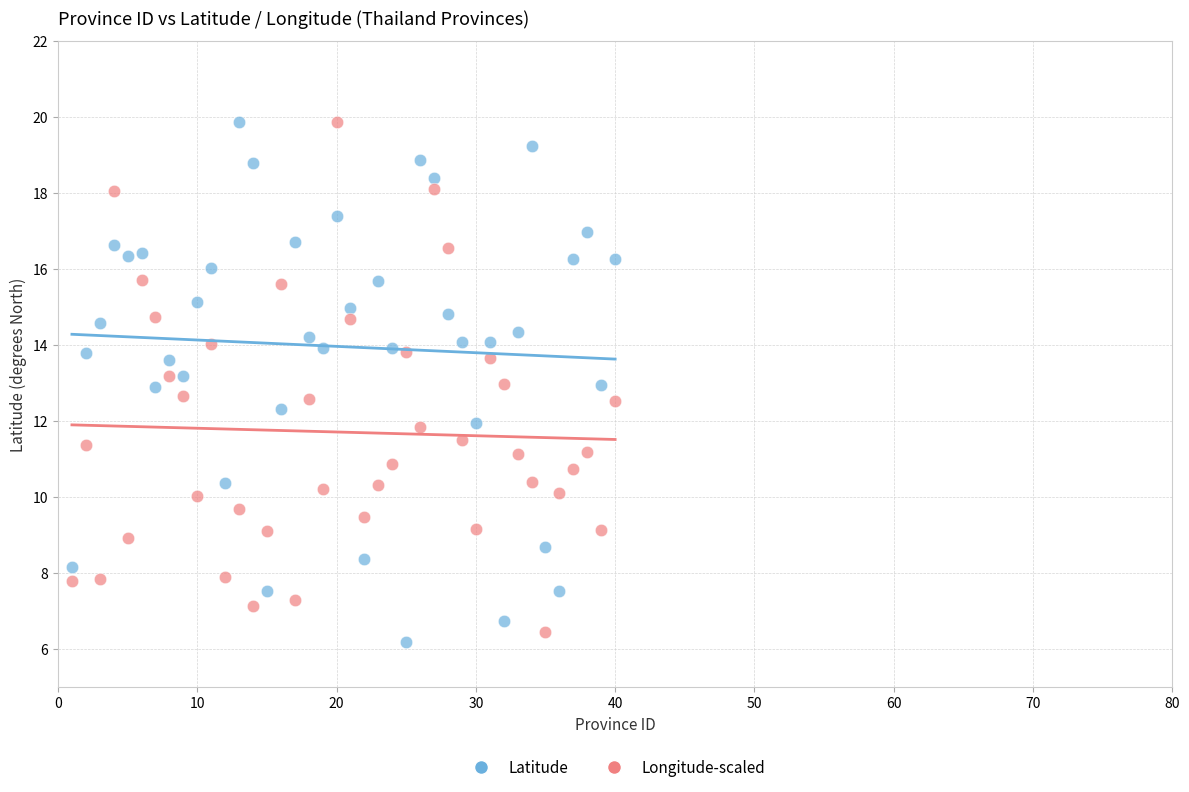

Across all data points, what is the range of X values (max minus min)?

39.0